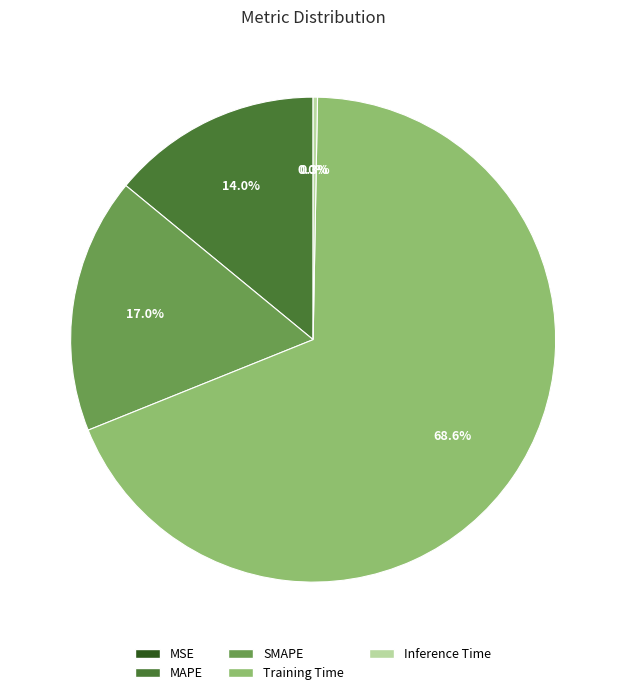

What portion of the pie excludes MAPE?

86.0%